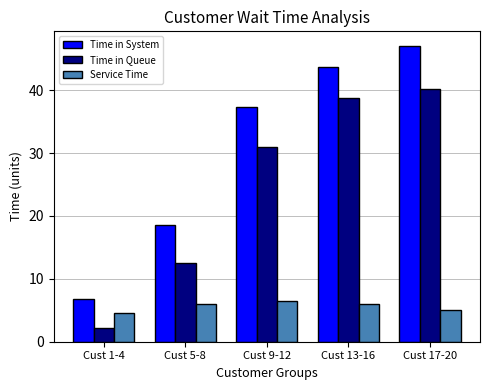

What position from the right is Cust 1-4?

5